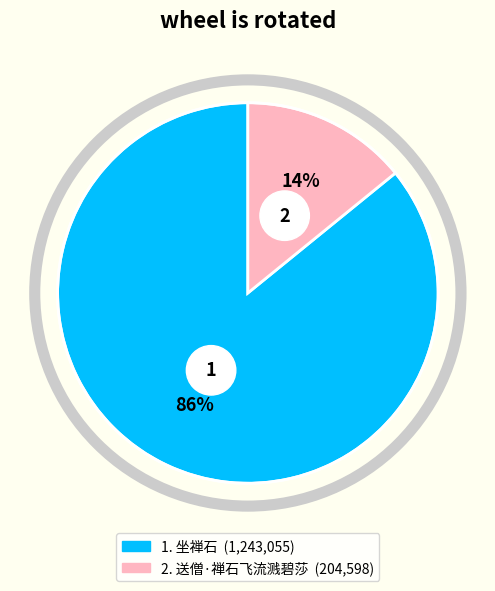

Rank the categories by value from lowest to highest.

送僧·禅石飞流溅碧莎, 坐禅石